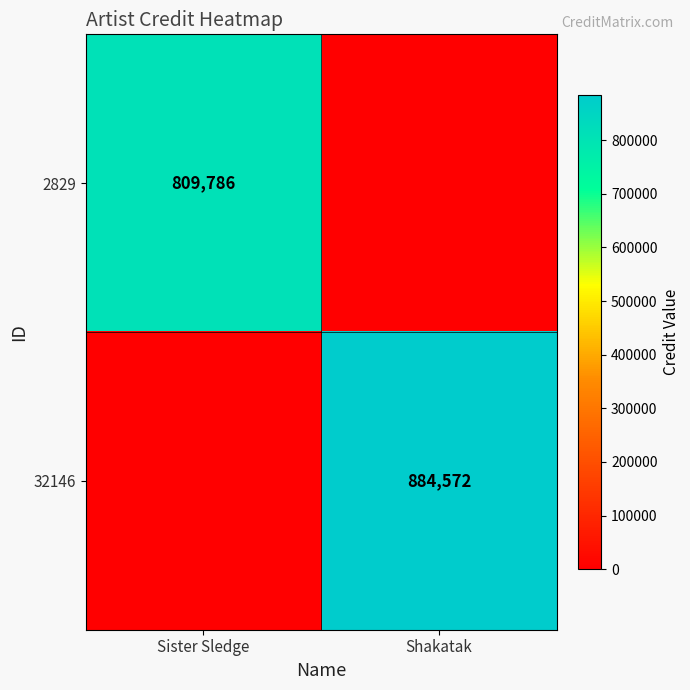

At how many categories does at least one series exceed 542708?

2